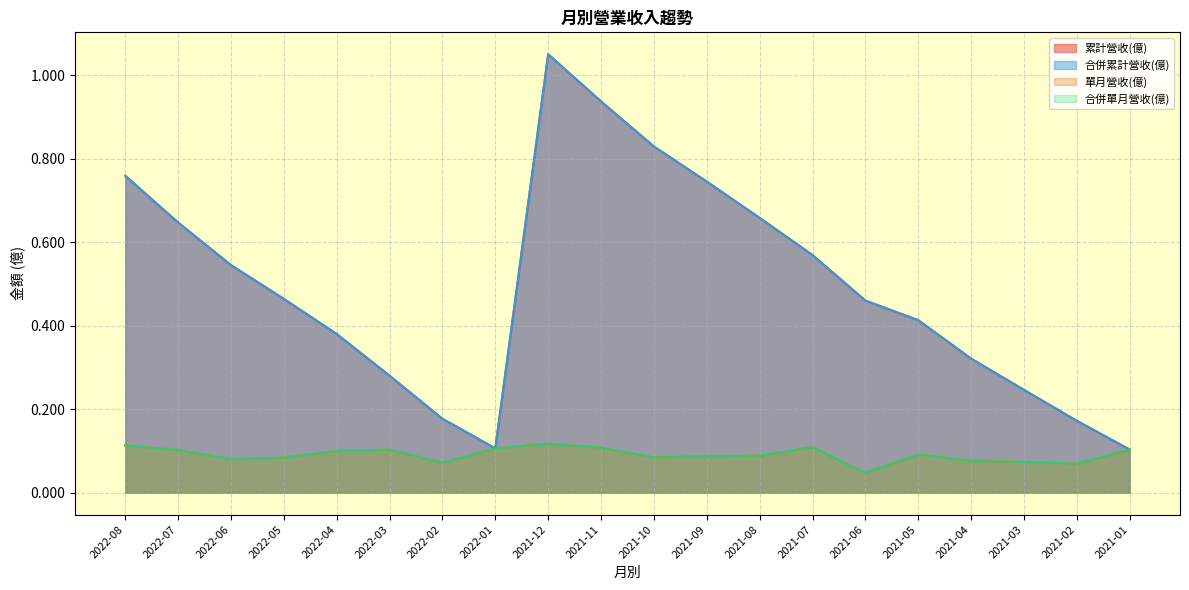

Does the chart display data point markers on the line(s)?

No